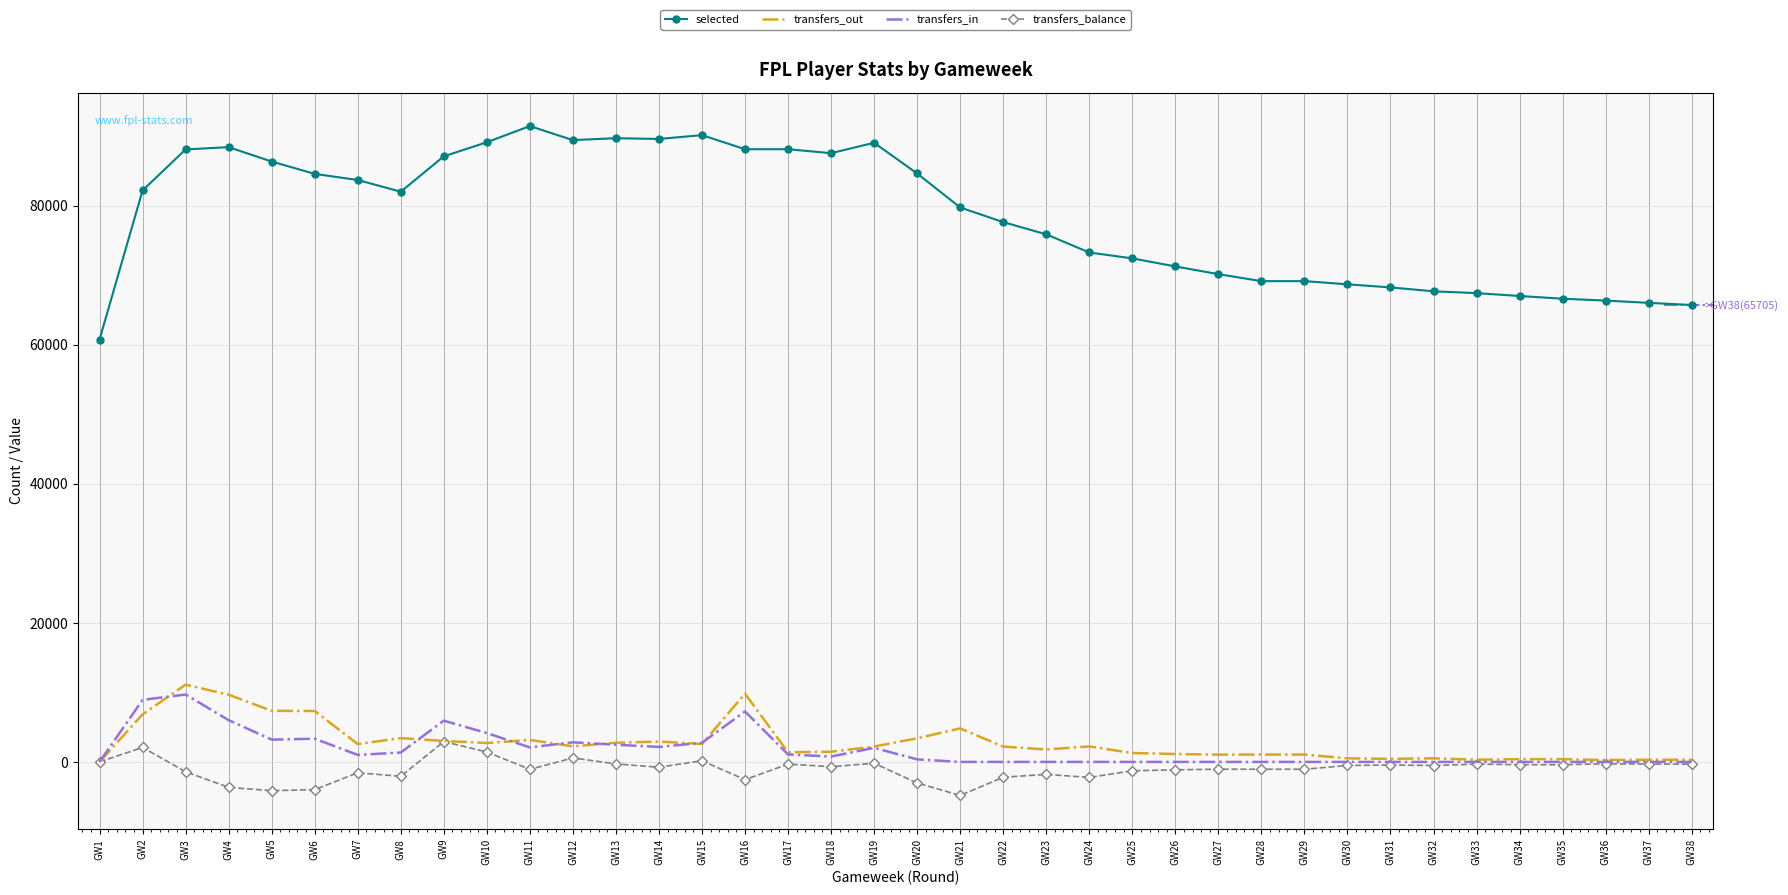

Which category has the highest value in the transfers_out series?

GW3